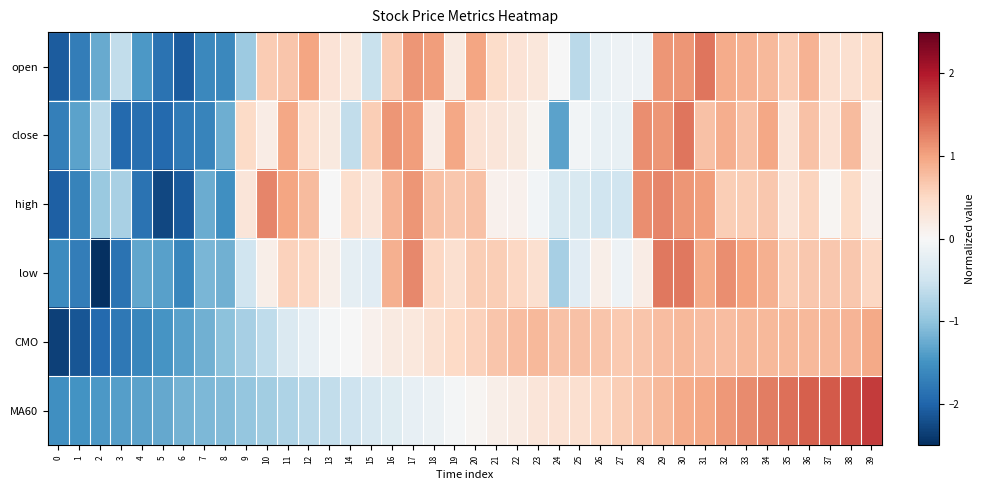

At which category is the sum across all series the highest?

30